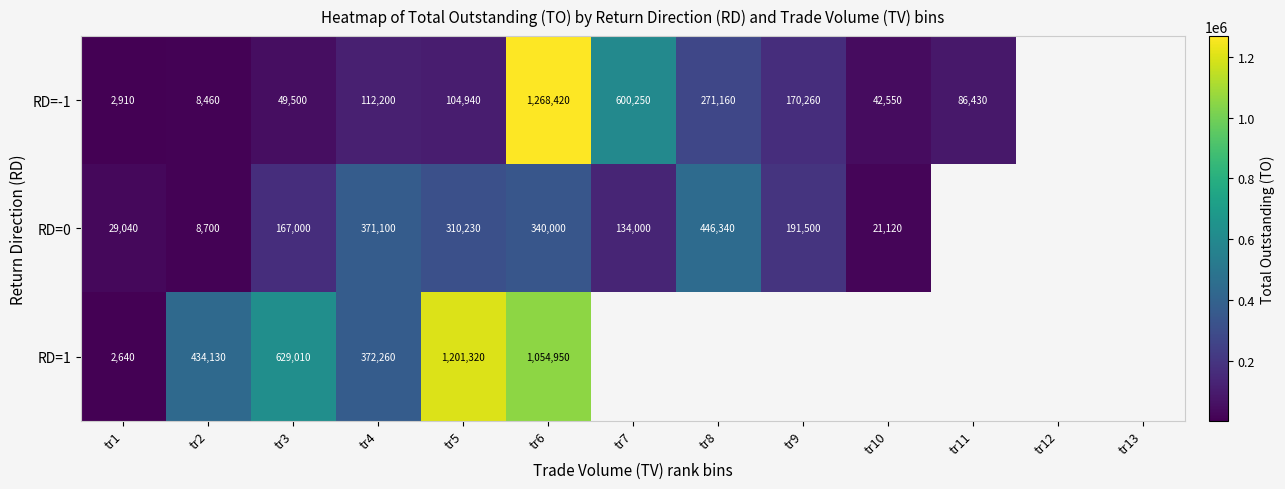

How many distinct data groups are displayed?

3